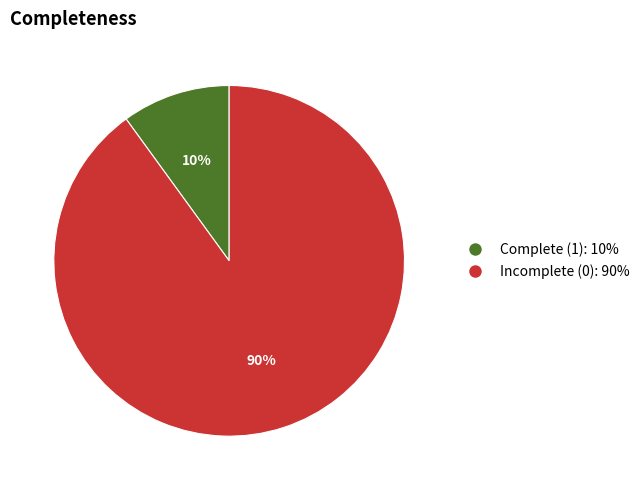

Is there a majority slice in this chart?

Yes